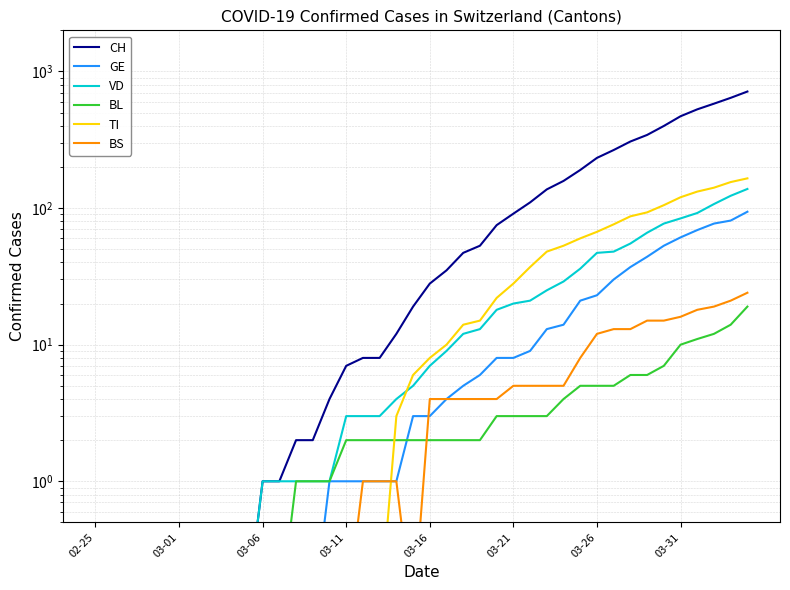

What is the maximum value shown in the chart?

713.0